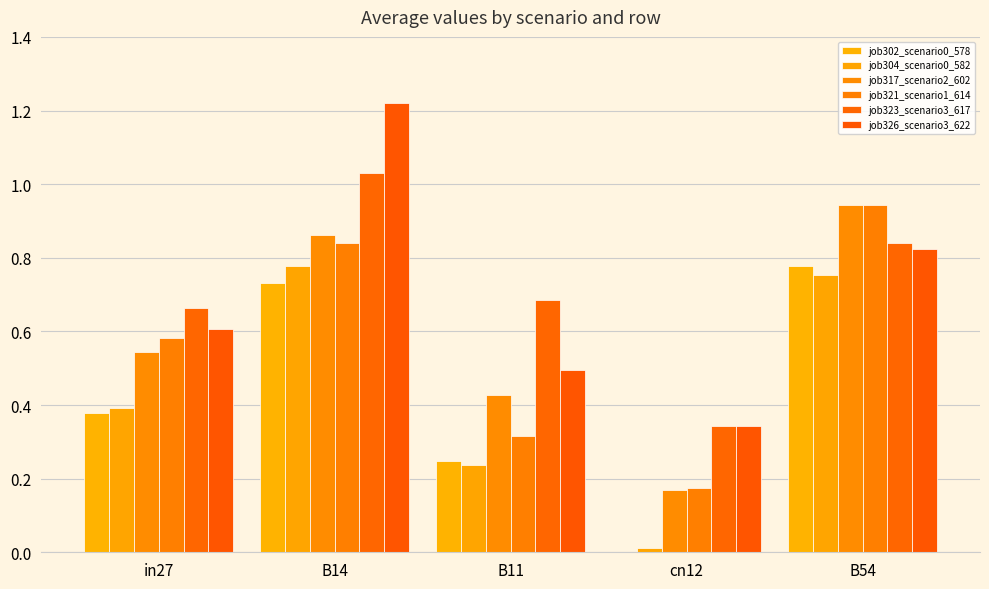

What position from the right is B11?

3